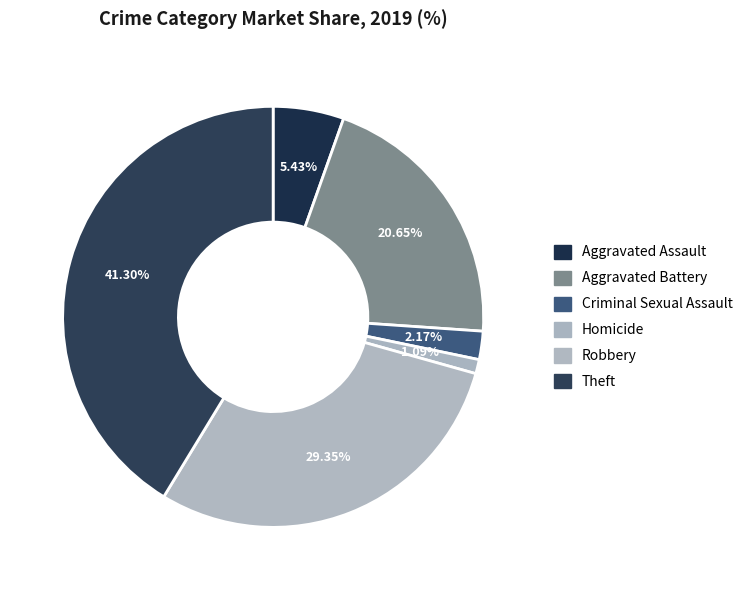

What percentage is the Robbery slice, to the nearest percent?

29%